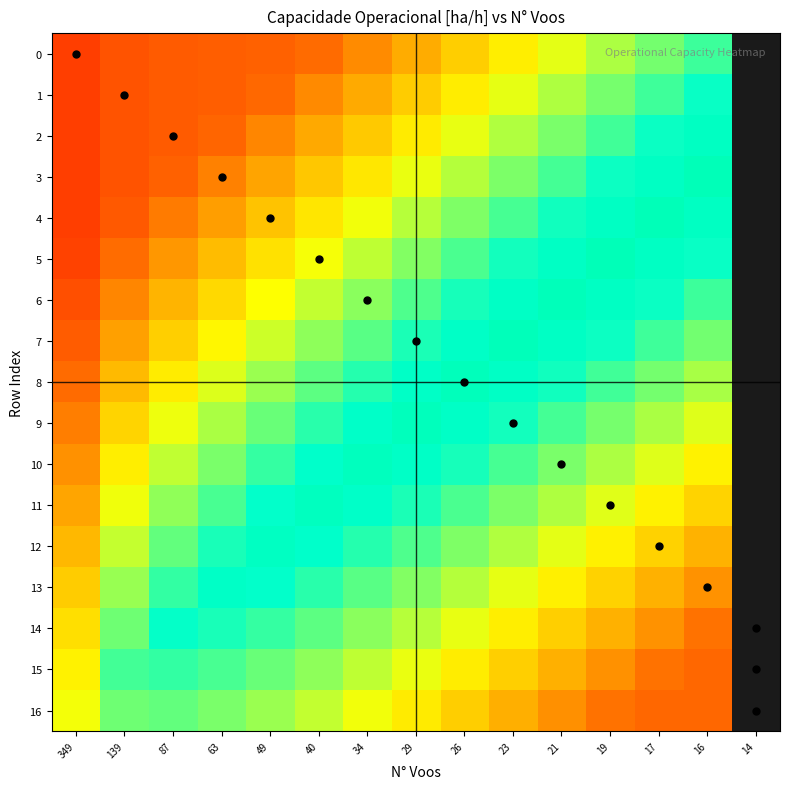

Where does the row_12 series first go above 2?

87